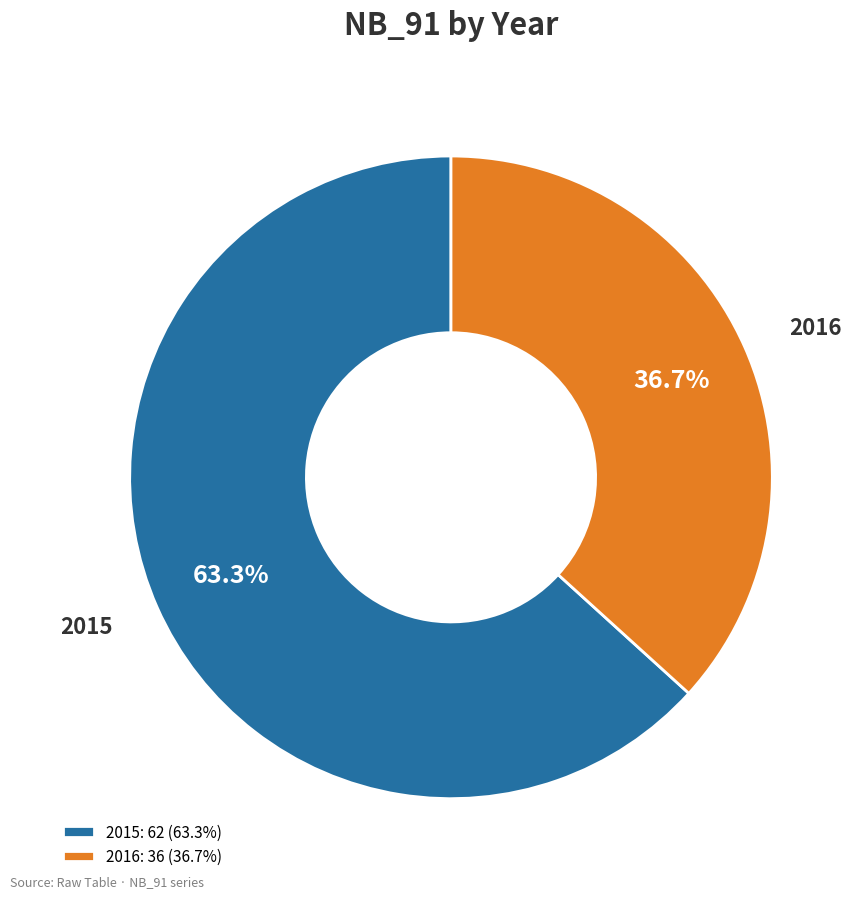

Which slice is the smallest?

2016